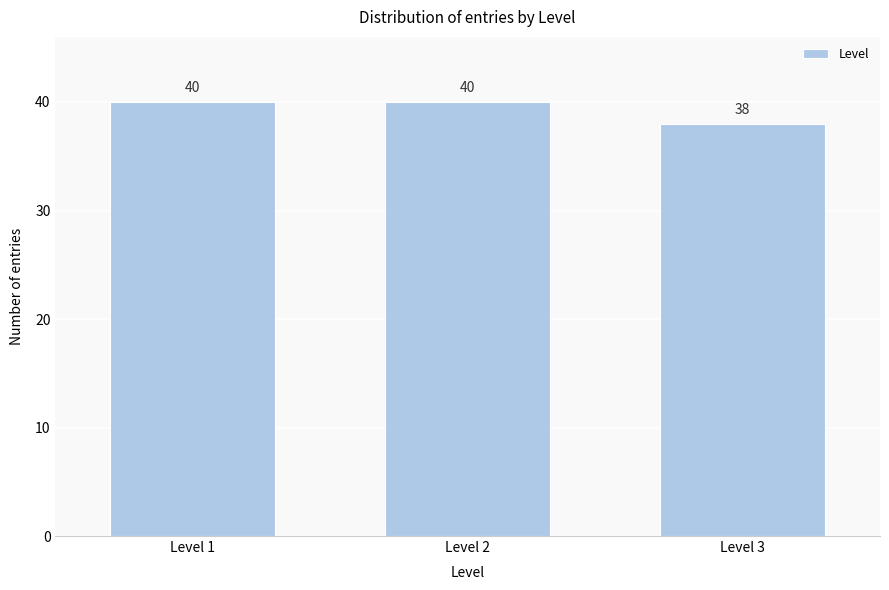

Reading right to left, extract all data points from this chart.

Level 3=38	Level 2=40	Level 1=40